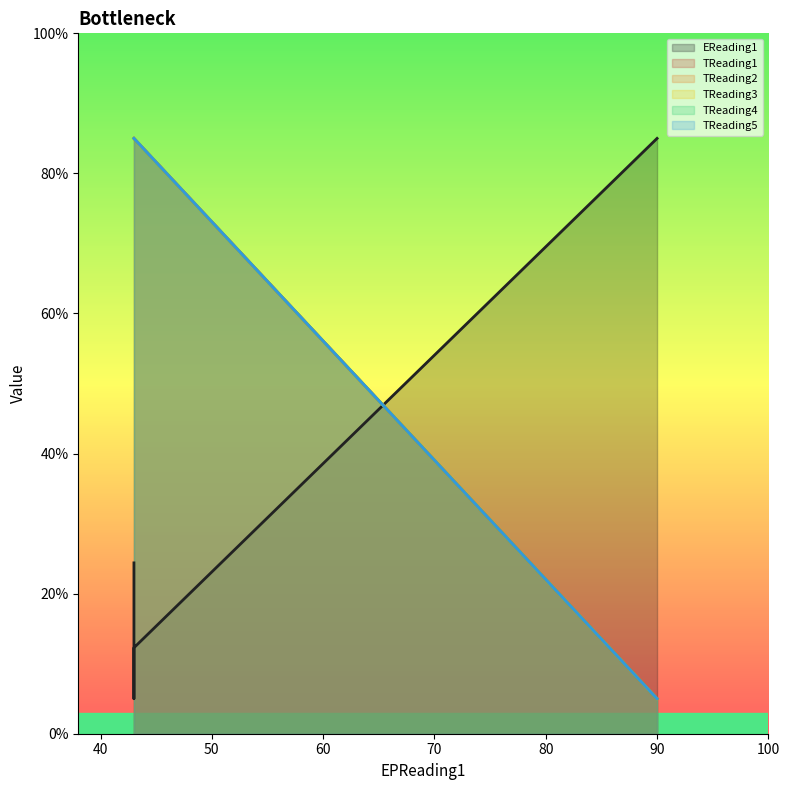

At 43, list the series in order from largest to smallest.

TReading1, TReading2, TReading3, TReading4, TReading5, EReading1